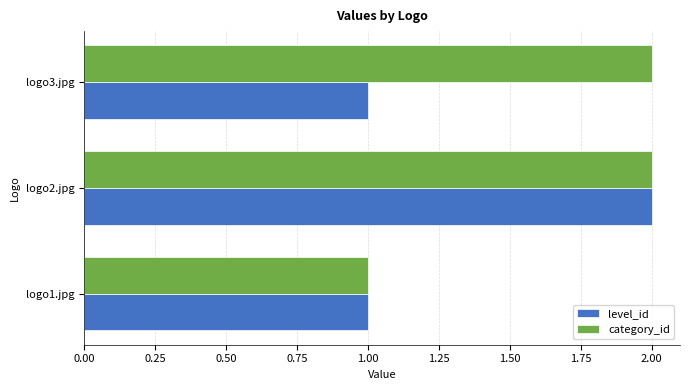

Is the value of level_id at logo3.jpg greater than the value of category_id at logo2.jpg?

No